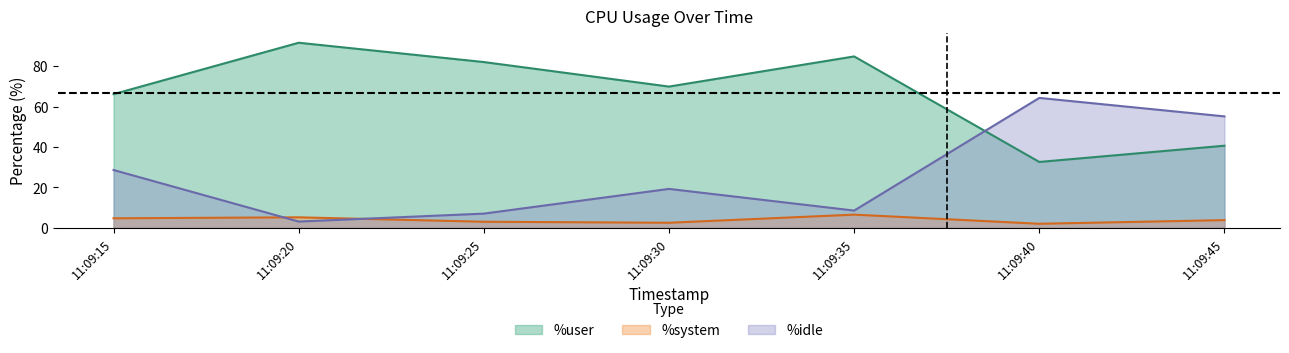

How many categories are shown in the chart?

7